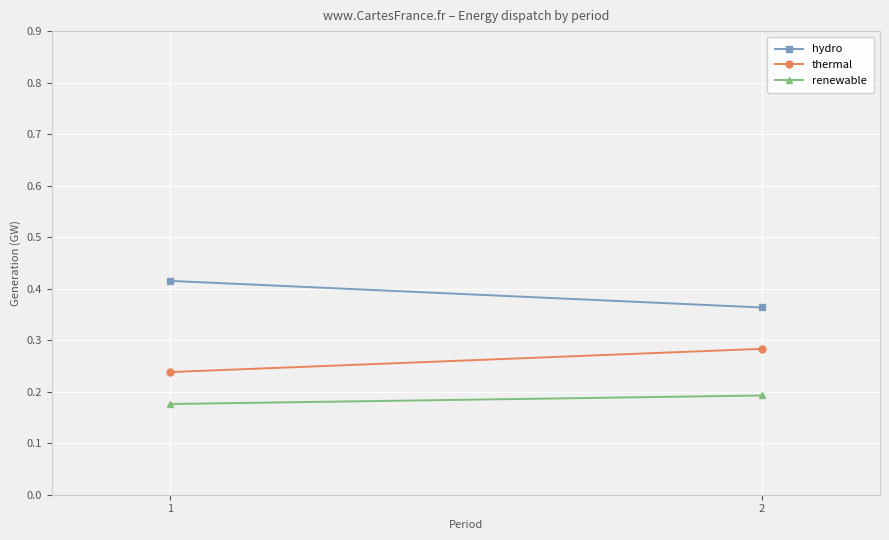

True or false: renewable has a value of 0.2 at 2.

True